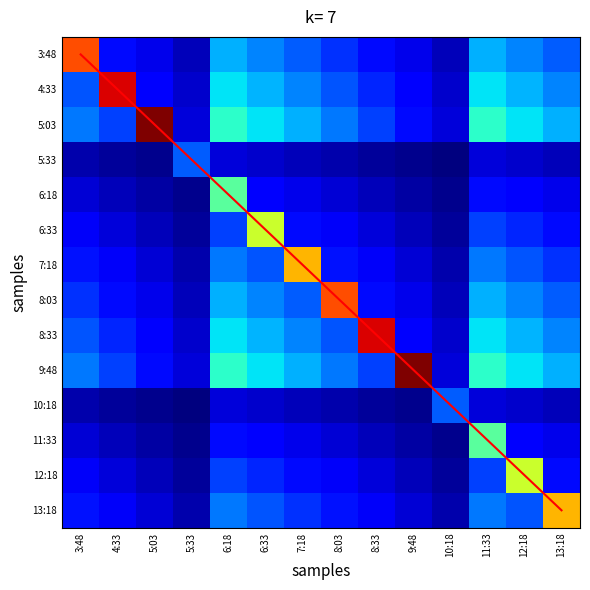

Rank the categories by 8:03 value from lowest to highest.

5:33, 10:18, 5:03, 9:48, 4:33, 8:33, 3:48, 7:18, 13:18, 6:33, 12:18, 6:18, 11:33, 8:03